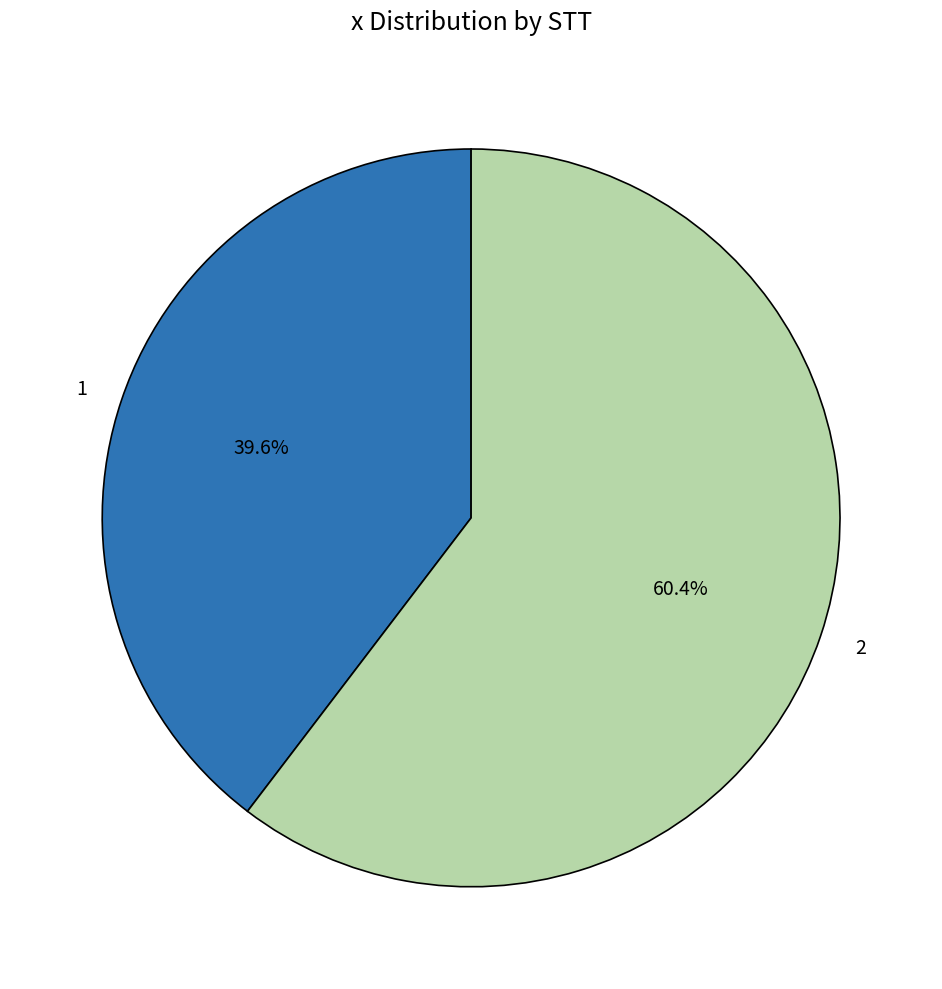

What is the ratio of the value at 1 to the value at 2?

0.7